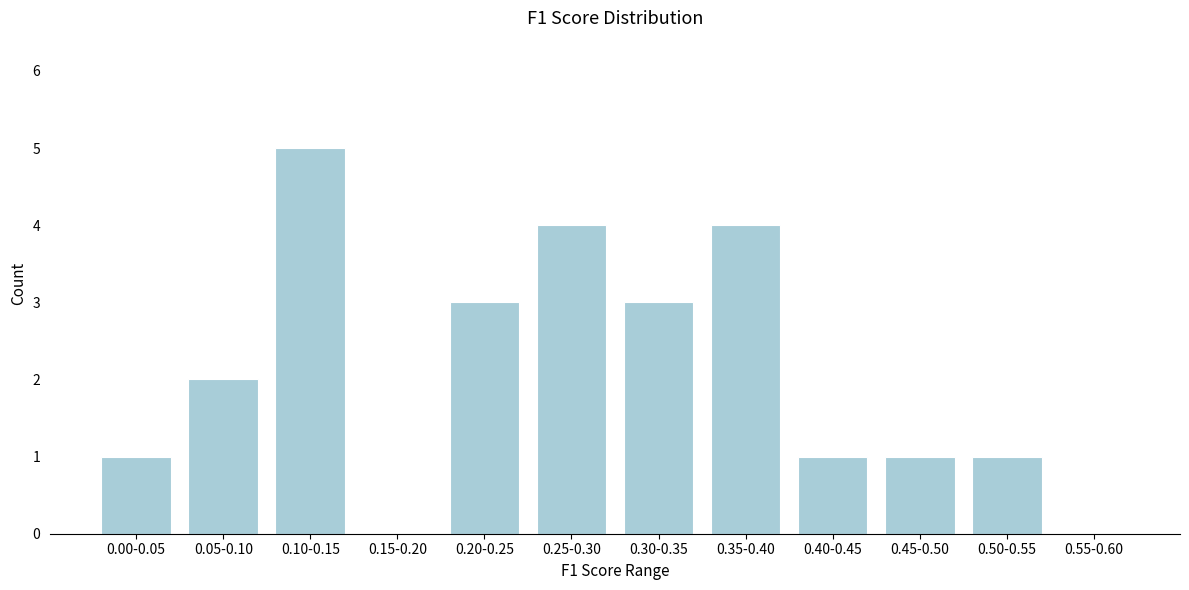

Reading left to right, transcribe all the data shown in this chart.

0.00-0.05=1	0.05-0.10=2	0.10-0.15=5	0.15-0.20=0	0.20-0.25=3	0.25-0.30=4	0.30-0.35=3	0.35-0.40=4	0.40-0.45=1	0.45-0.50=1	0.50-0.55=1	0.55-0.60=0